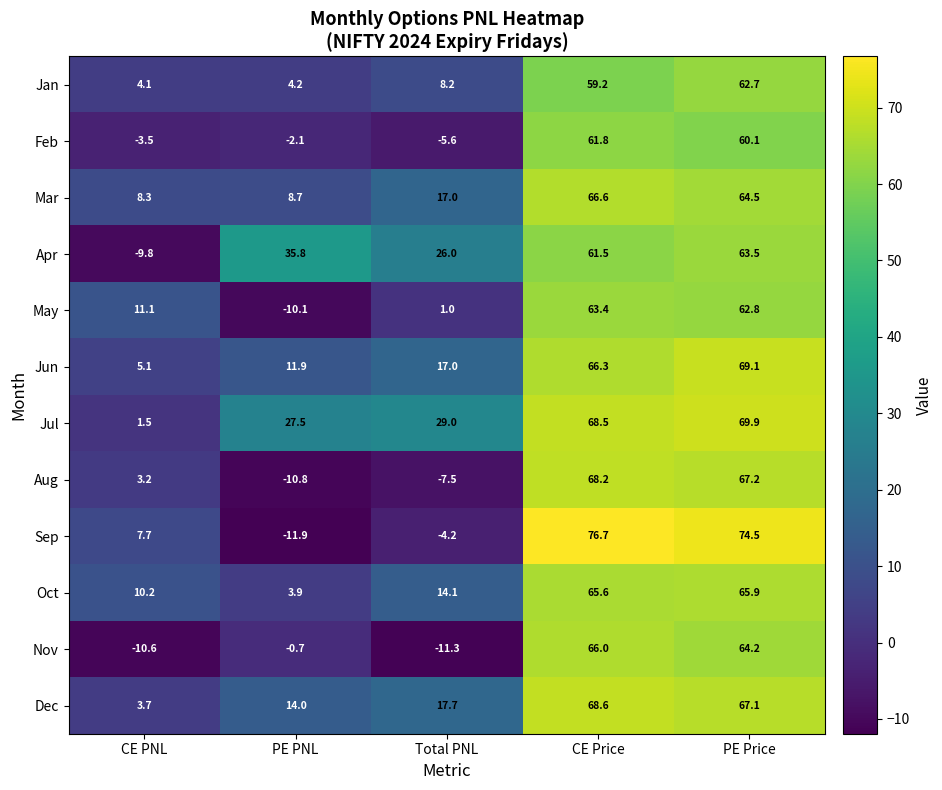

What is the sum of all Sep values?

142.8